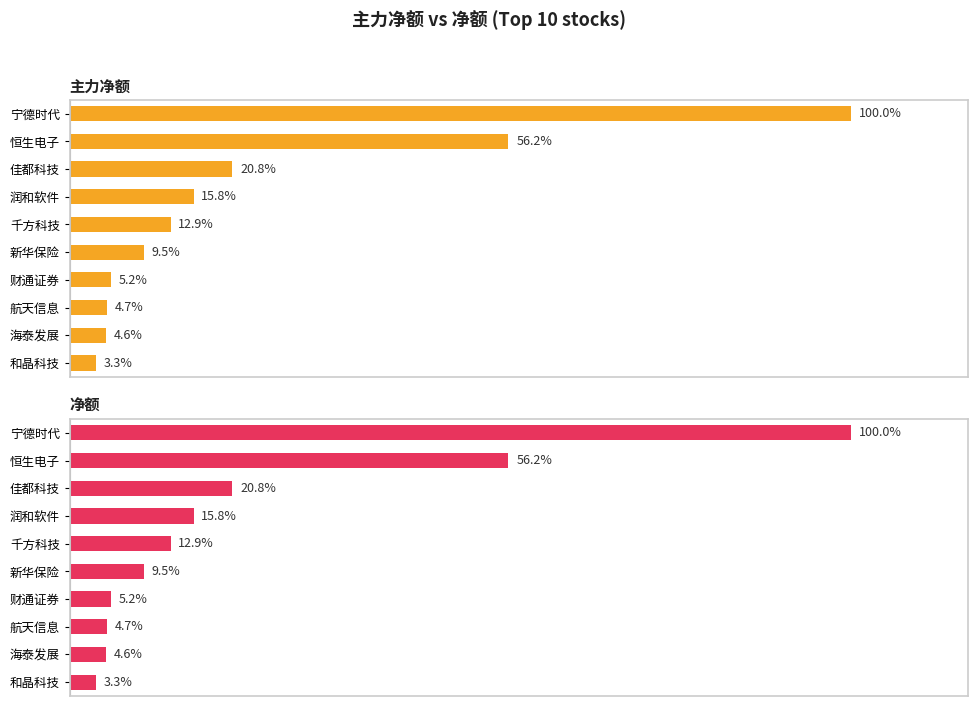

The 净额 series shows 7433150 at 新华保险. True or false?

False